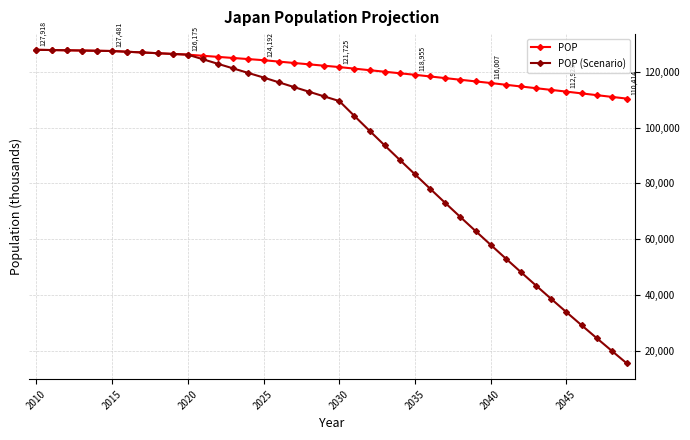

Which series has the largest total across all categories?

POP